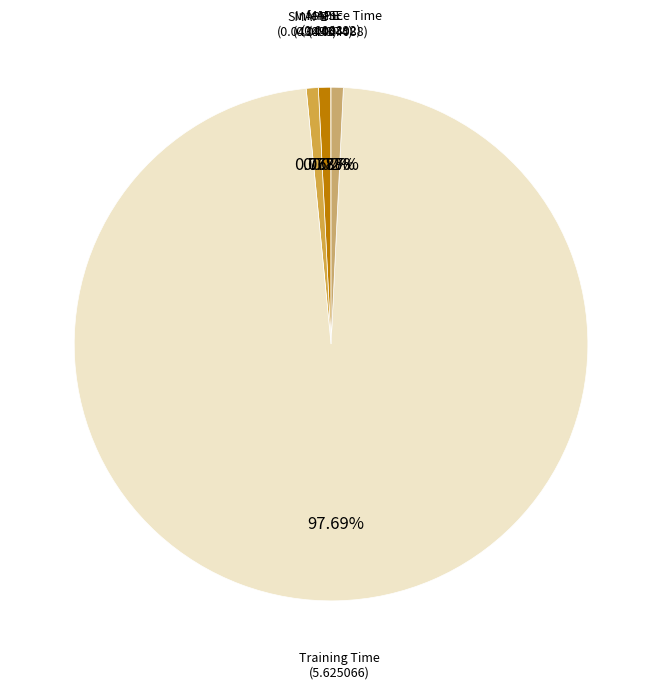

Which category has the biggest portion of the pie?

Training Time